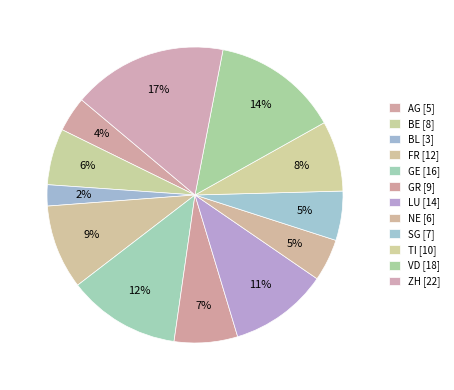

How many slices are in this pie chart?

12